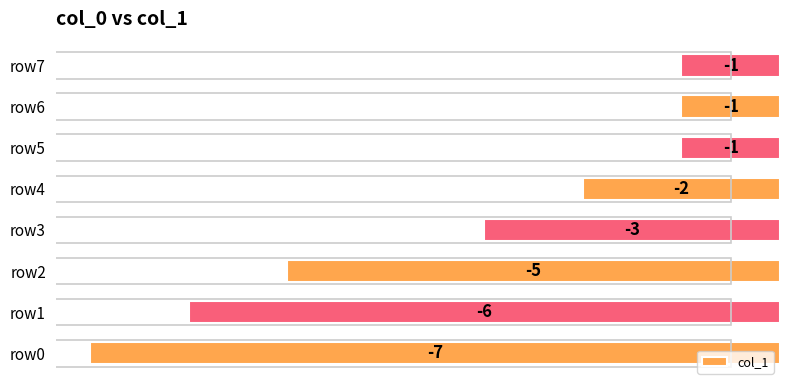

Between row1 and row6, which is larger?

row6